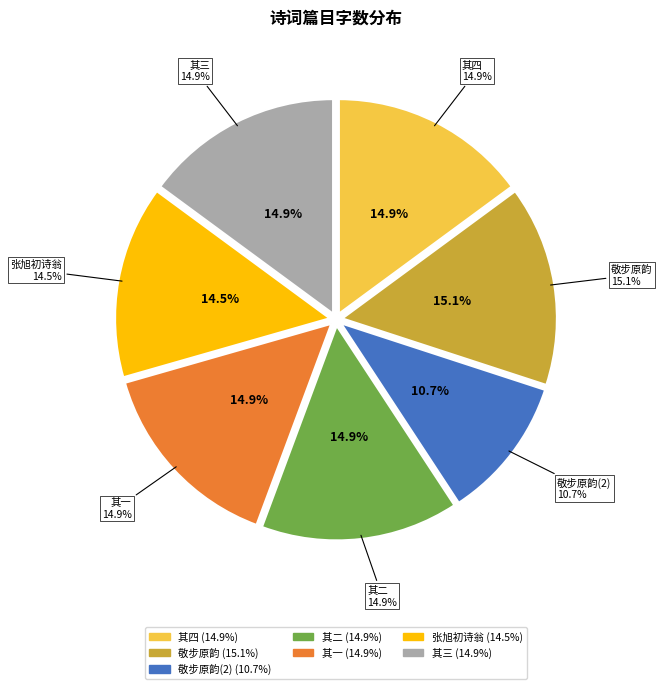

To the nearest percent, what portion does 淮阴陈以光先生以七律四章相赠，敬步原韵 其四 represent?

15%